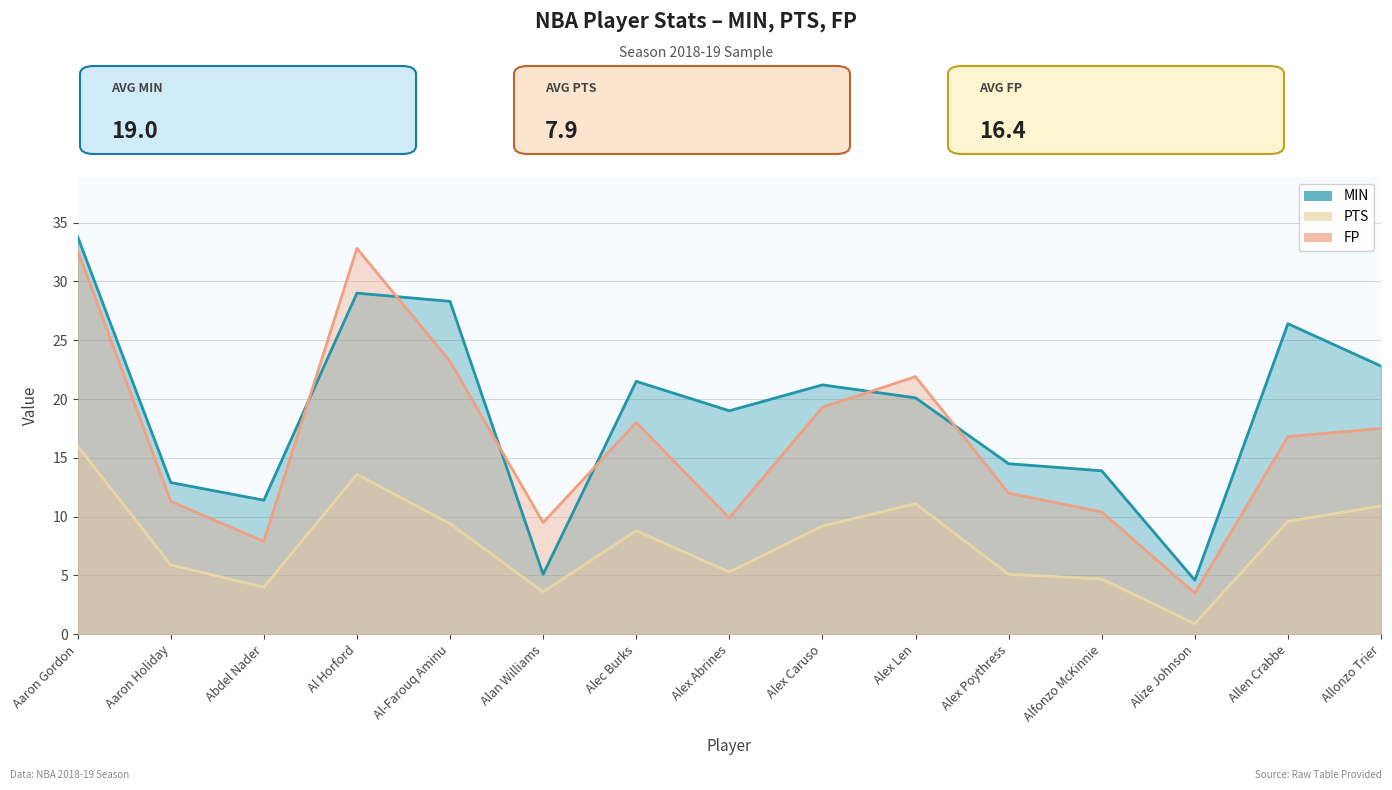

Reading left to right, what are all the values shown in this chart?

MIN: Aaron Gordon=33.8	Aaron Holiday=12.9	Abdel Nader=11.4	Al Horford=29.0	Al-Farouq Aminu=28.3	Alan Williams=5.1	Alec Burks=21.5	Alex Abrines=19.0	Alex Caruso=21.2	Alex Len=20.1	Alex Poythress=14.5	Alfonzo McKinnie=13.9	Alize Johnson=4.6	Allen Crabbe=26.4	Allonzo Trier=22.8
PTS: Aaron Gordon=16.0	Aaron Holiday=5.9	Abdel Nader=4.0	Al Horford=13.6	Al-Farouq Aminu=9.4	Alan Williams=3.6	Alec Burks=8.8	Alex Abrines=5.3	Alex Caruso=9.2	Alex Len=11.1	Alex Poythress=5.1	Alfonzo McKinnie=4.7	Alize Johnson=0.9	Allen Crabbe=9.6	Allonzo Trier=10.9
FP: Aaron Gordon=32.6	Aaron Holiday=11.3	Abdel Nader=7.9	Al Horford=32.8	Al-Farouq Aminu=23.2	Alan Williams=9.5	Alec Burks=18.0	Alex Abrines=9.9	Alex Caruso=19.3	Alex Len=21.9	Alex Poythress=12.0	Alfonzo McKinnie=10.4	Alize Johnson=3.5	Allen Crabbe=16.8	Allonzo Trier=17.5